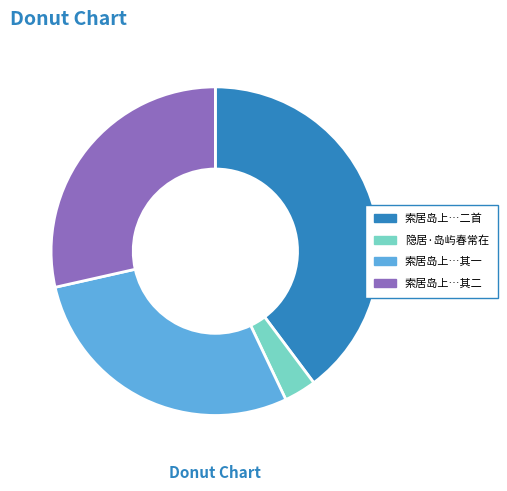

How many slices are in this pie chart?

4